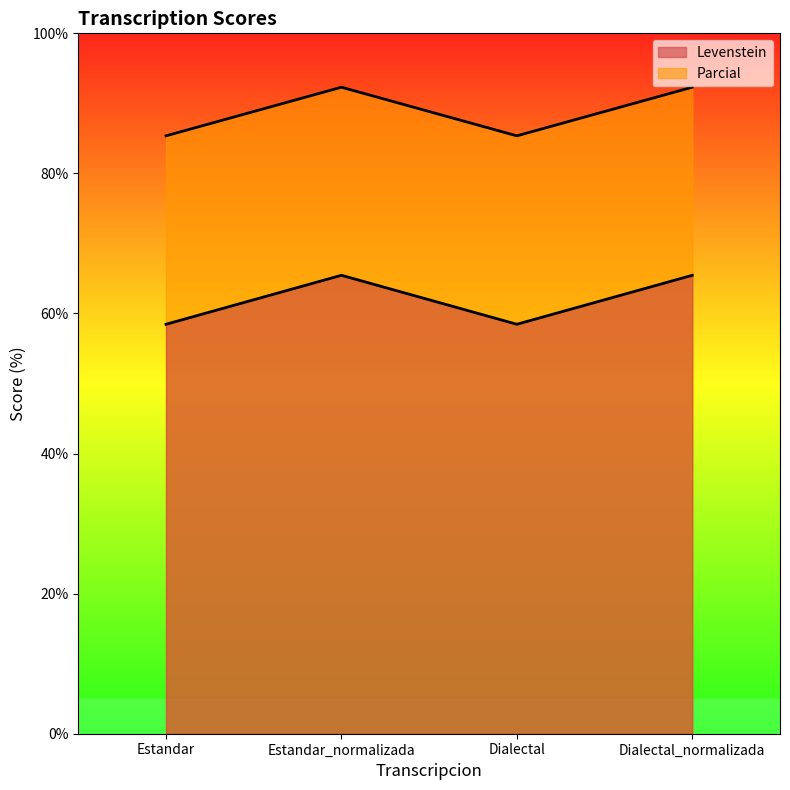

Which series has the largest total across all categories?

Parcial